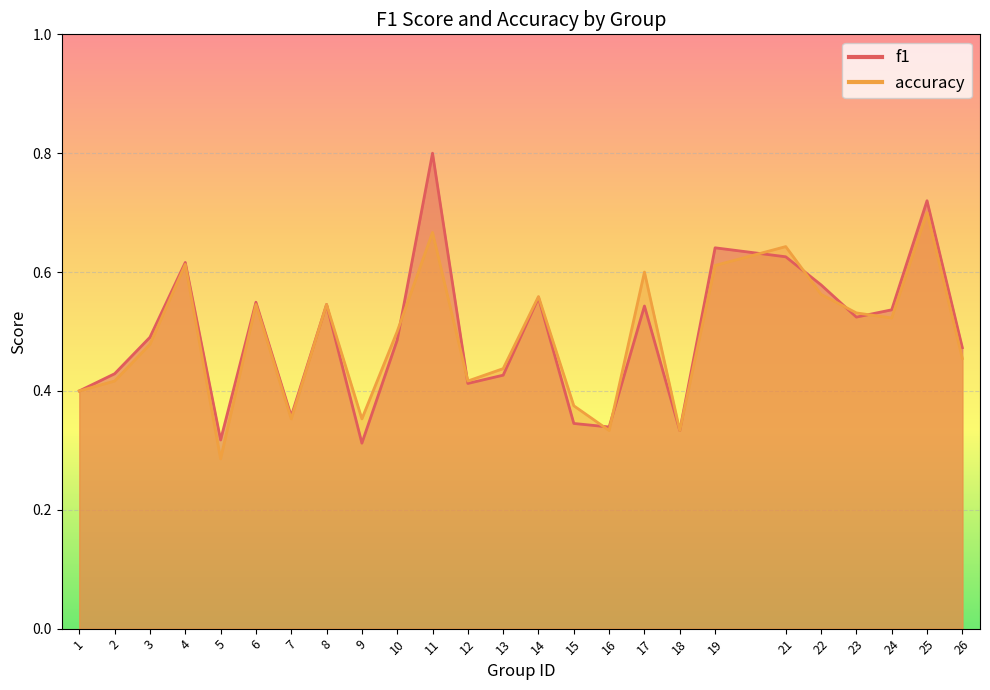

How many categories are shown in the chart?

25